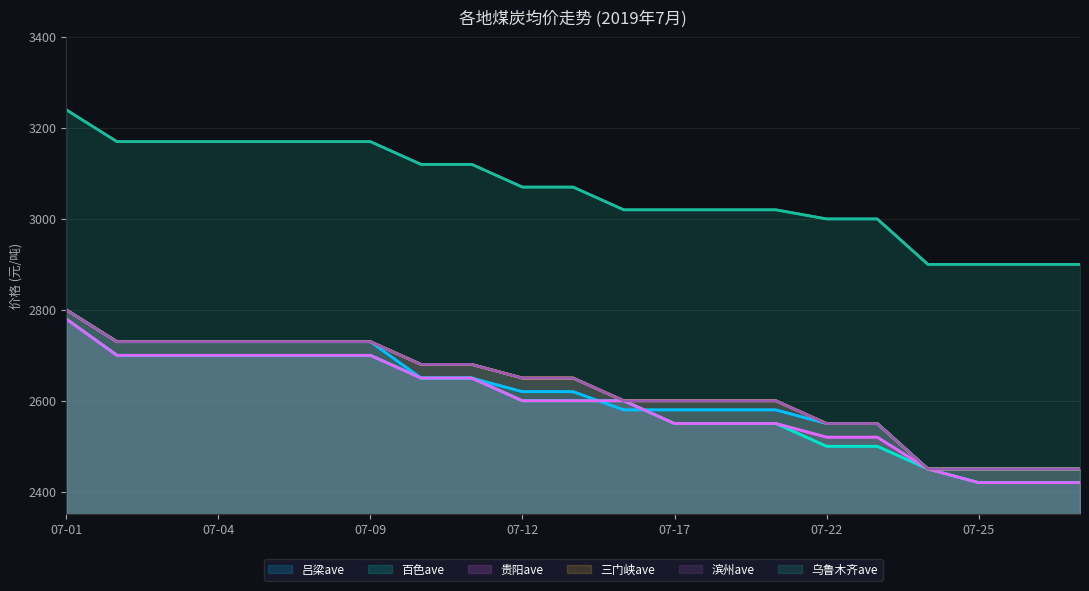

Where is 三门峡ave nearest to the value 2625?

07-12